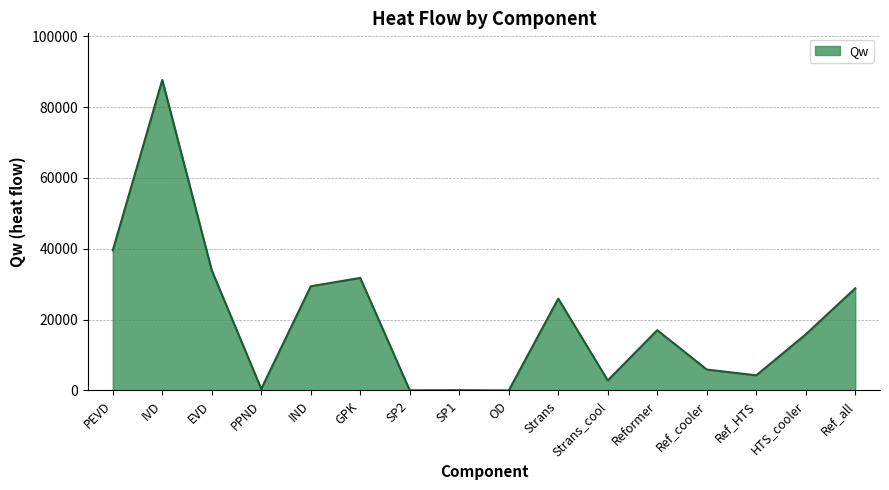

Where is the first local minimum?

PPND